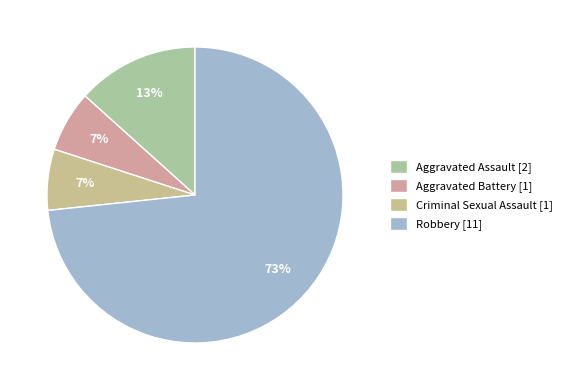

To the nearest percent, what portion does Robbery represent?

73%